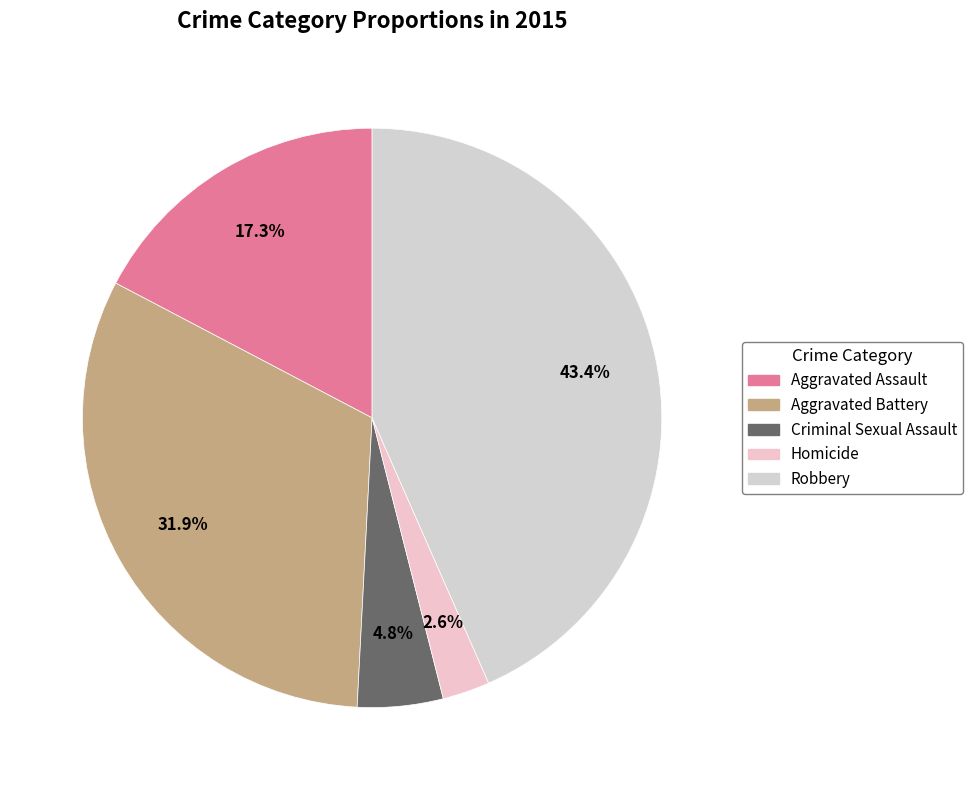

Which slice is the largest?

Robbery